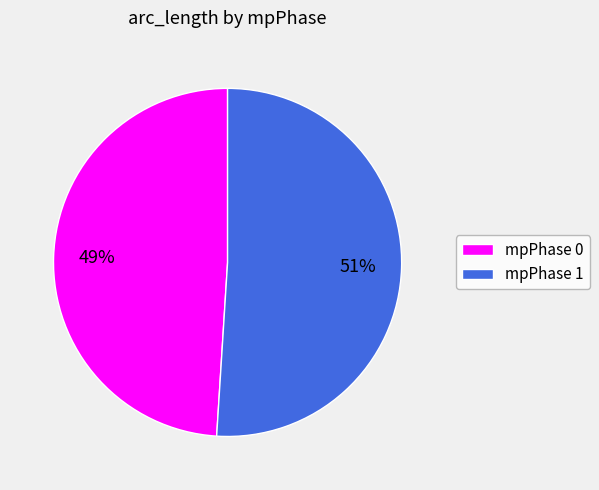

Between mpPhase 0 and mpPhase 1, which is larger?

mpPhase 1